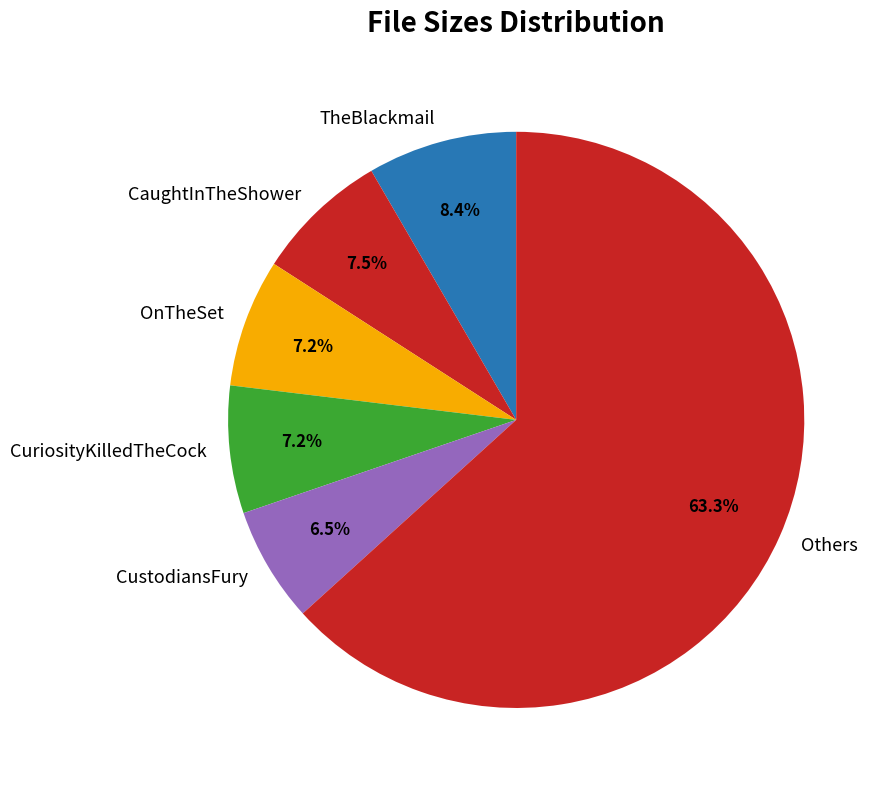

Which has a higher value, Others or CustodiansFury?

Others